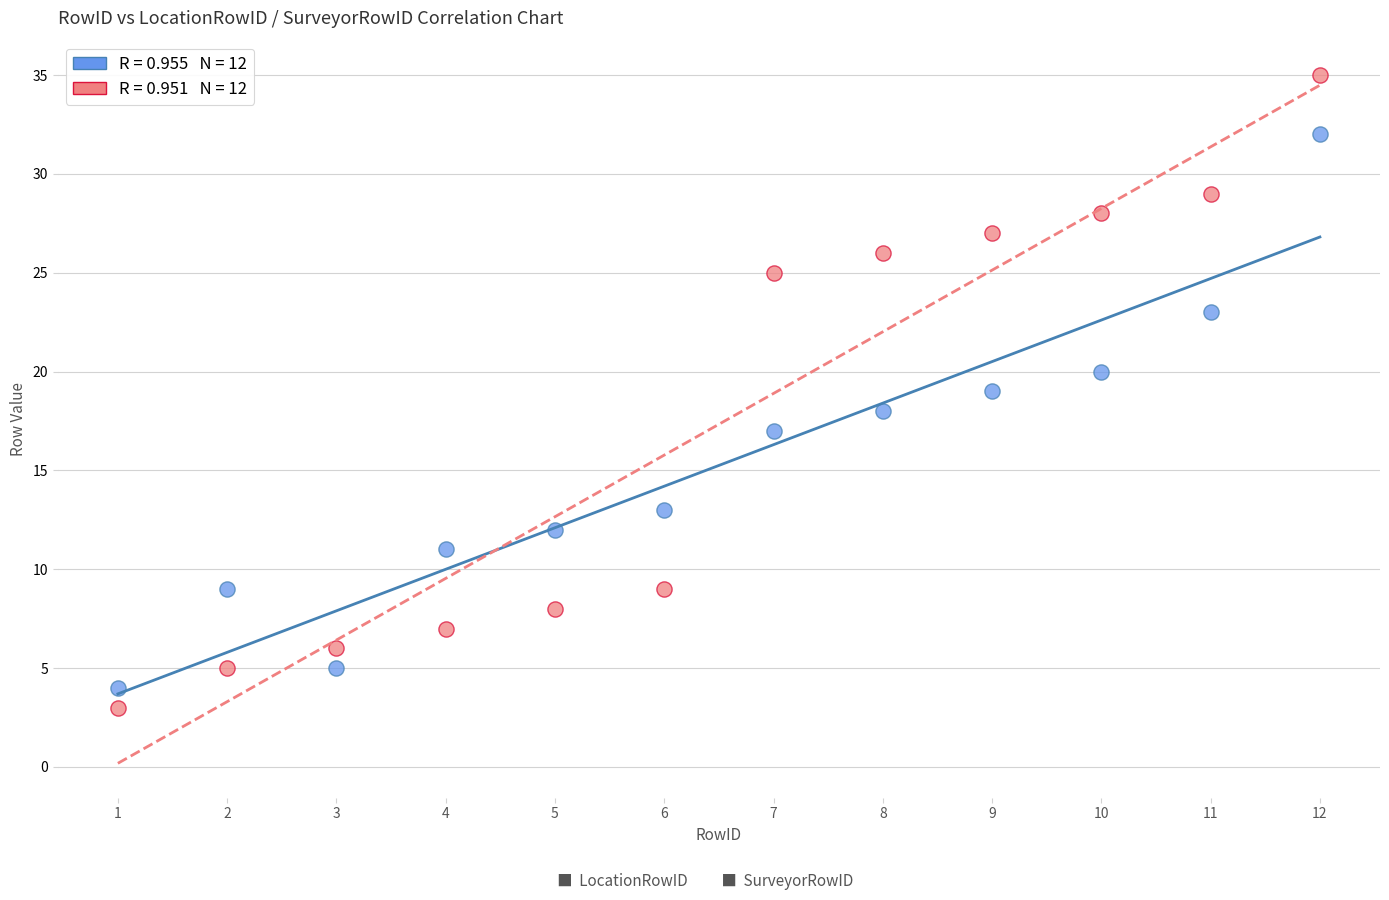

Across all data points, what is the range of X values (max minus min)?

11